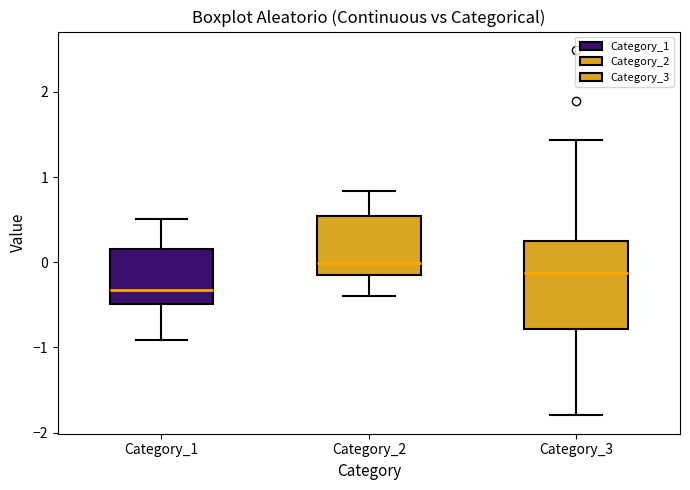

Reading left to right, transcribe this box plot: for each box, give where its median line is, the range the box spans, and where its two whiskers end, as read against the y-axis. The values are not printed on the chart, so give them approximately, as read against the axis.

Category_1: median -0.3, box -0.5 to 0.2, whiskers -0.9 to 0.5
Category_2: median 0.0, box -0.1 to 0.5, whiskers -0.4 to 0.8
Category_3: median -0.1, box -0.8 to 0.2, whiskers -1.8 to 1.4